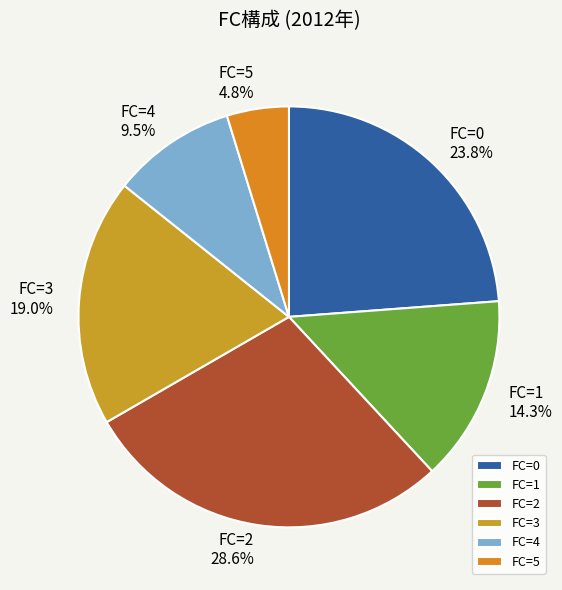

How much of the chart is everything except FC=2?

71.4%